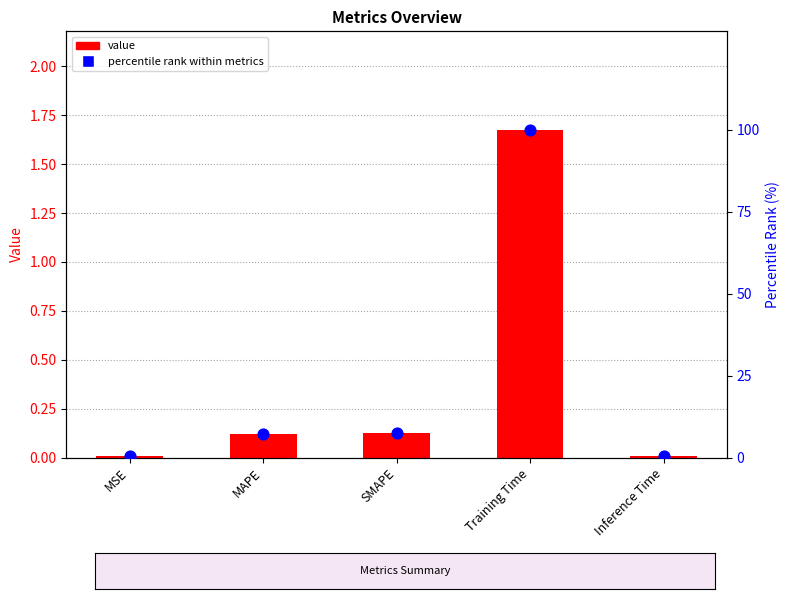

Which series has the largest total across all categories?

percentile rank